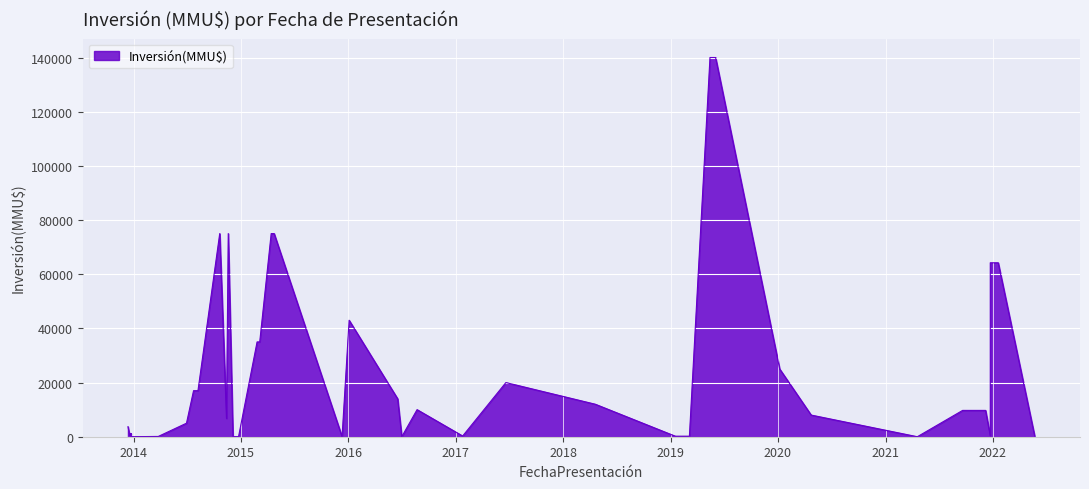

How many lines are shown in the chart?

1